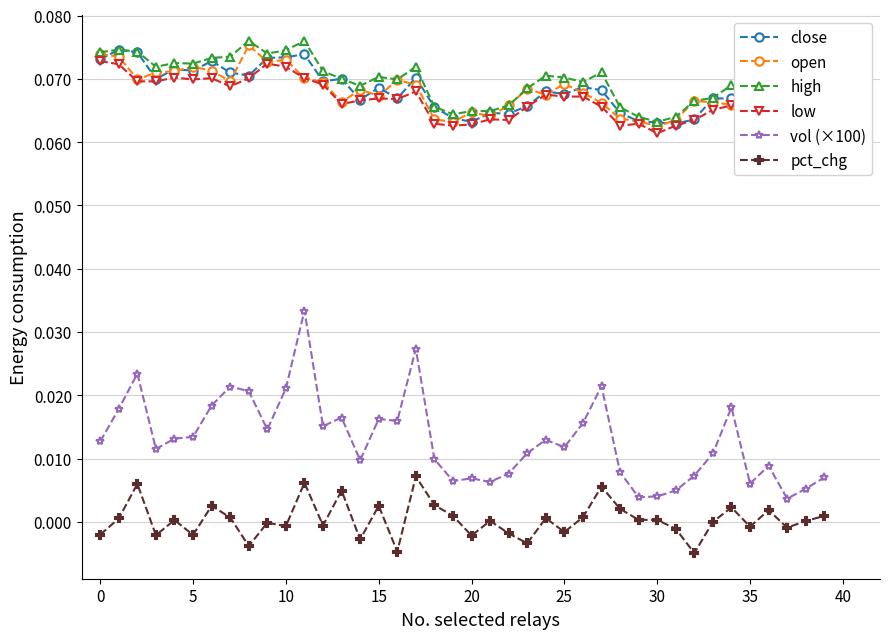

True or false: high has more than 2 interior local peaks.

True